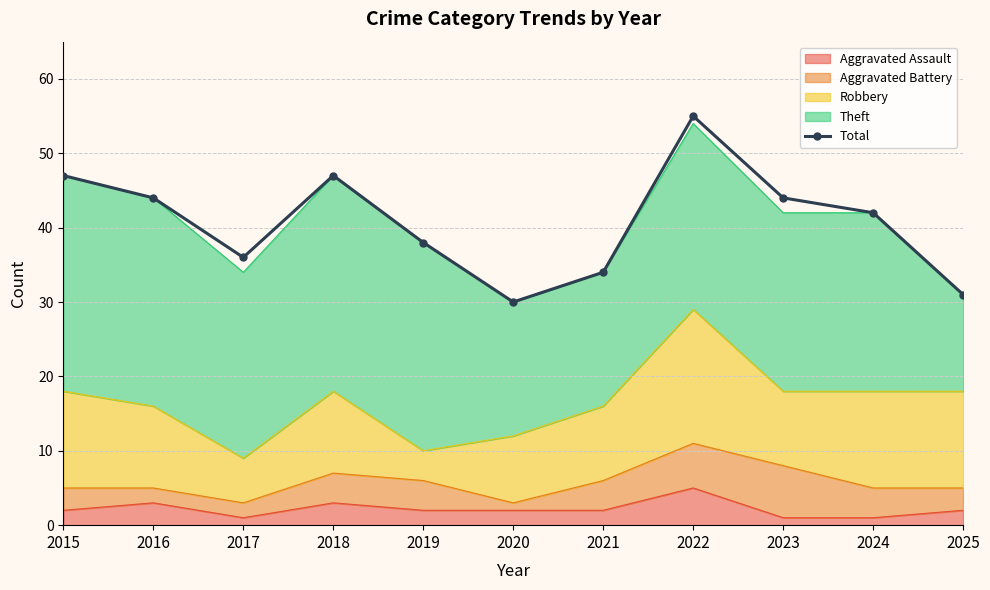

What is the maximum value shown in the chart?

55